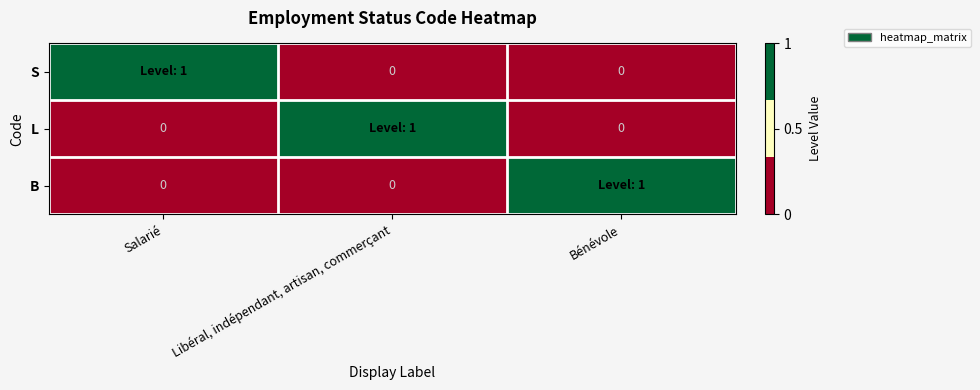

How many series are shown in this chart?

3